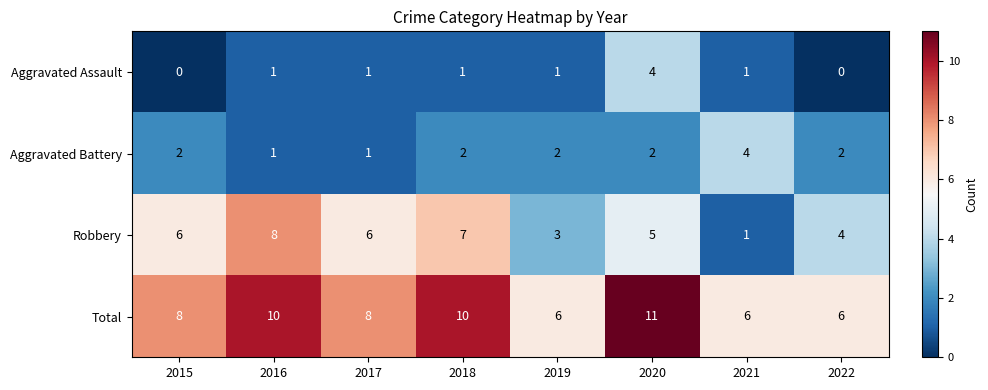

How many values in the Robbery series are below 6?

4